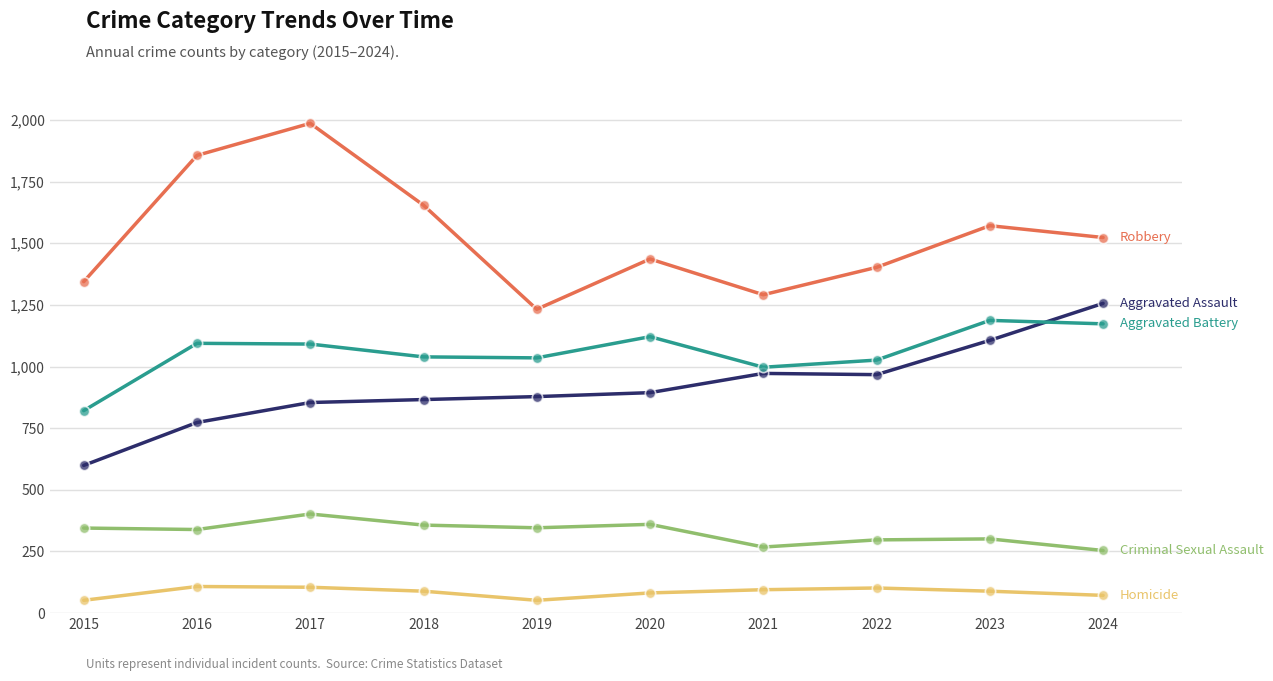

At which category is the sum across all series the highest?

2017